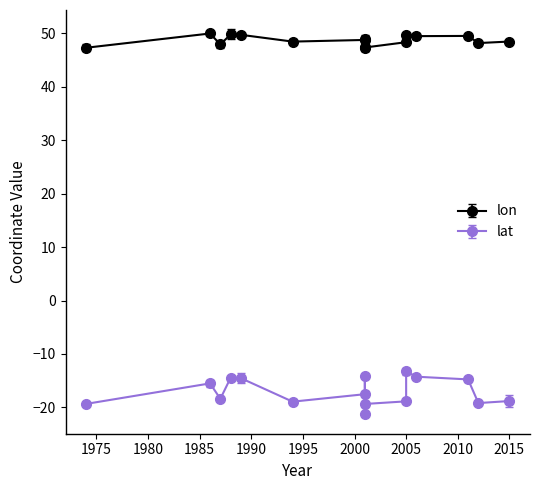

The value of lat at 4031518783 is -33.5. True or false?

False